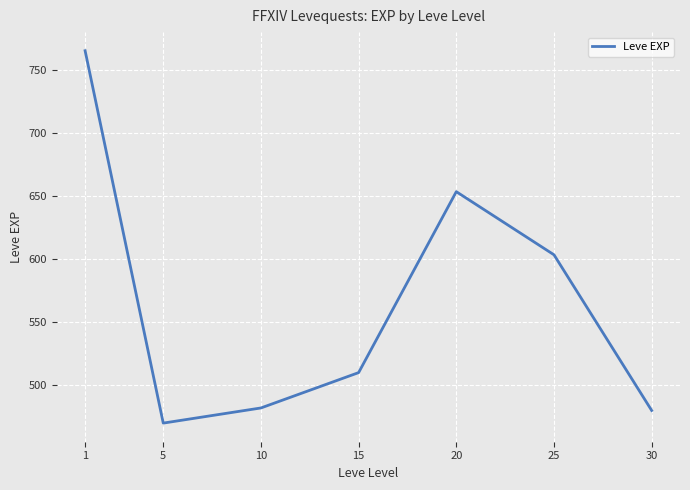

What is the ratio of the value at 10 to the value at 25?

0.8